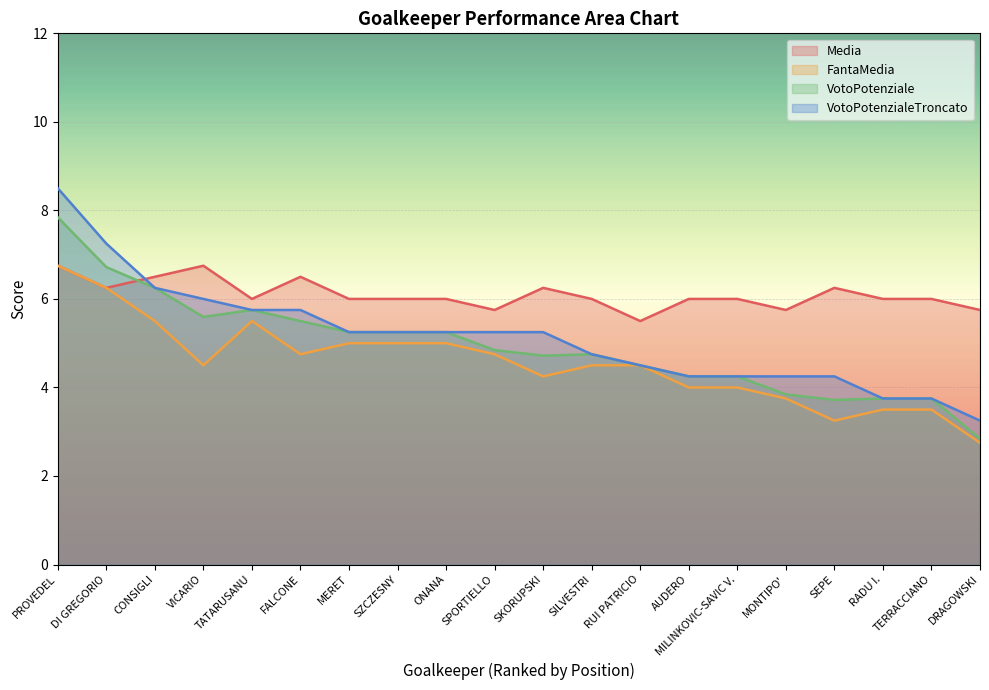

How many interior local peaks does the VotoPotenziale series have?

2